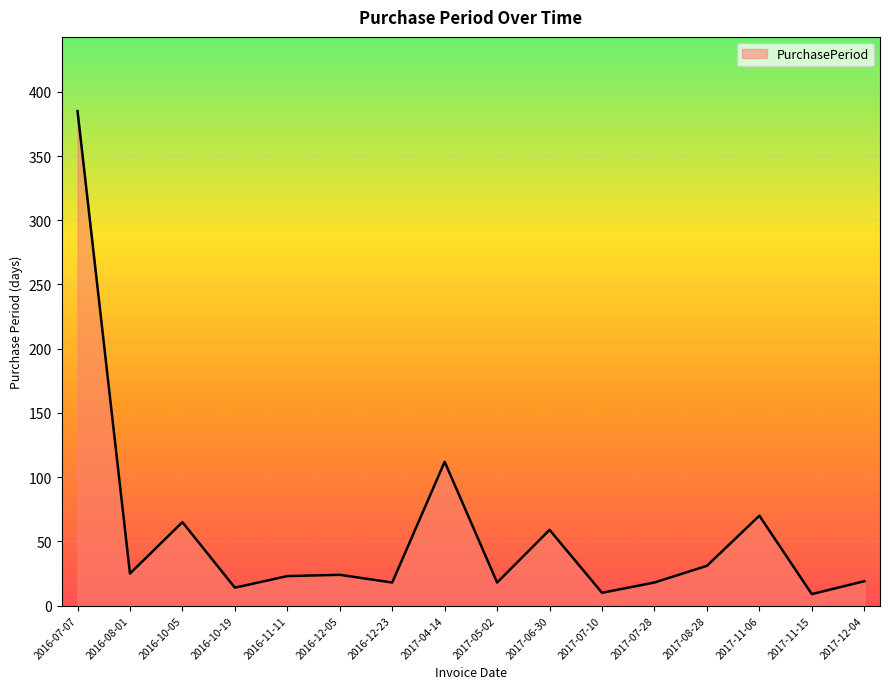

What is the greatest value displayed?

385